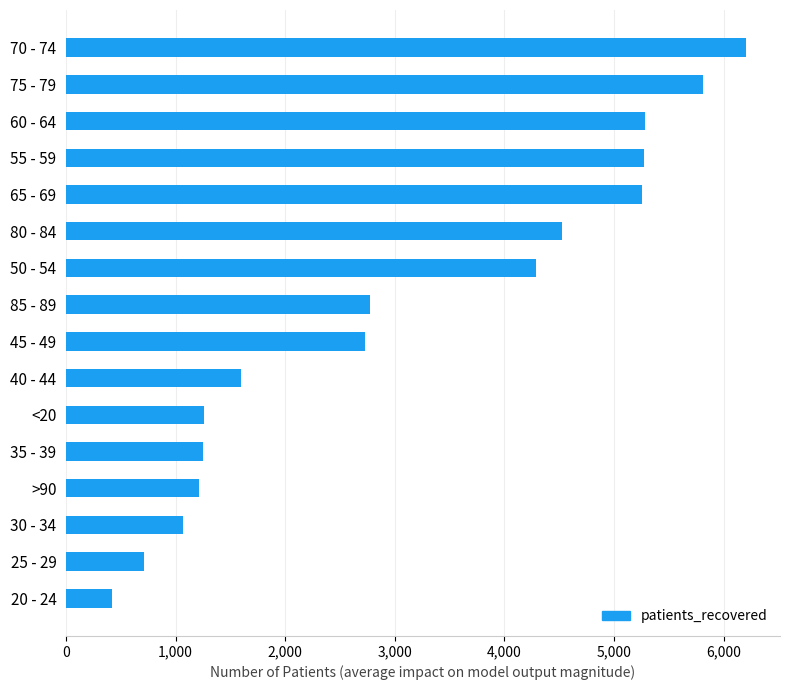

What is the difference between the second highest and second lowest values?

5103